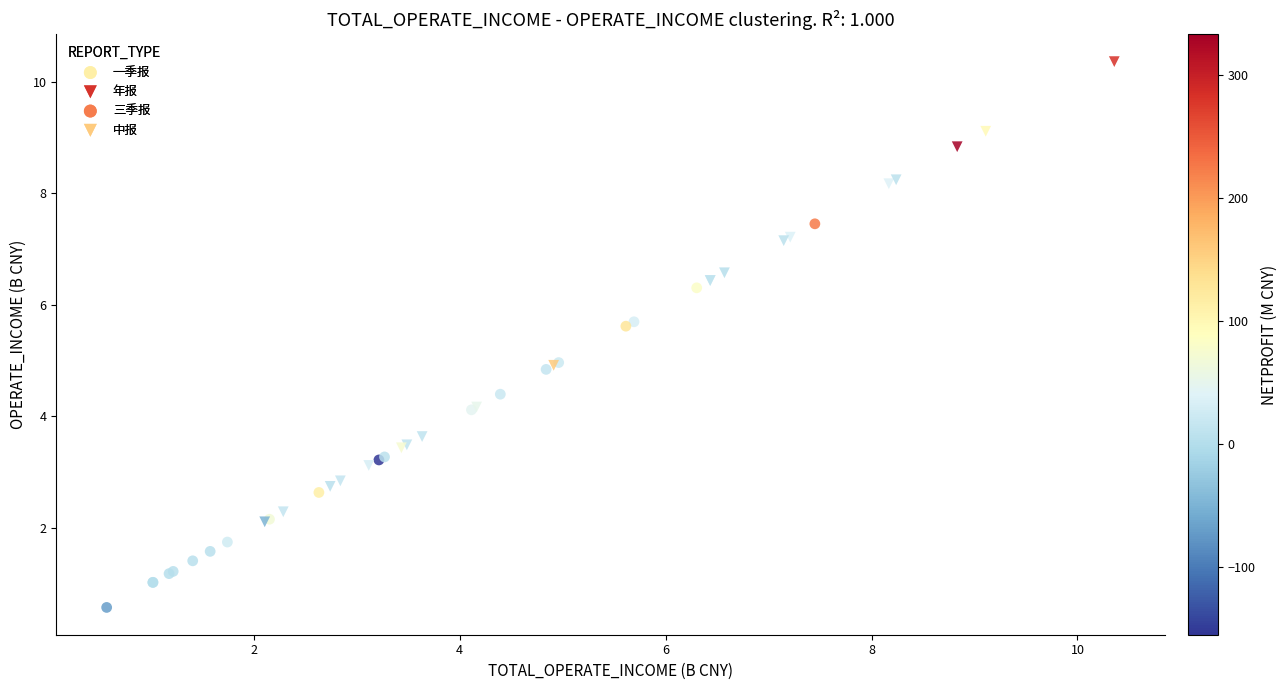

Which series reaches the maximum Y coordinate?

年报